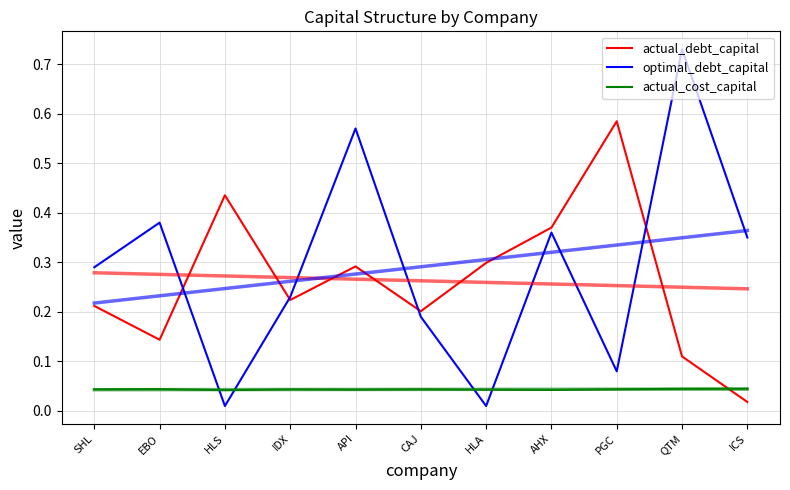

What is the average value of the optimal_debt_capital series?

0.3